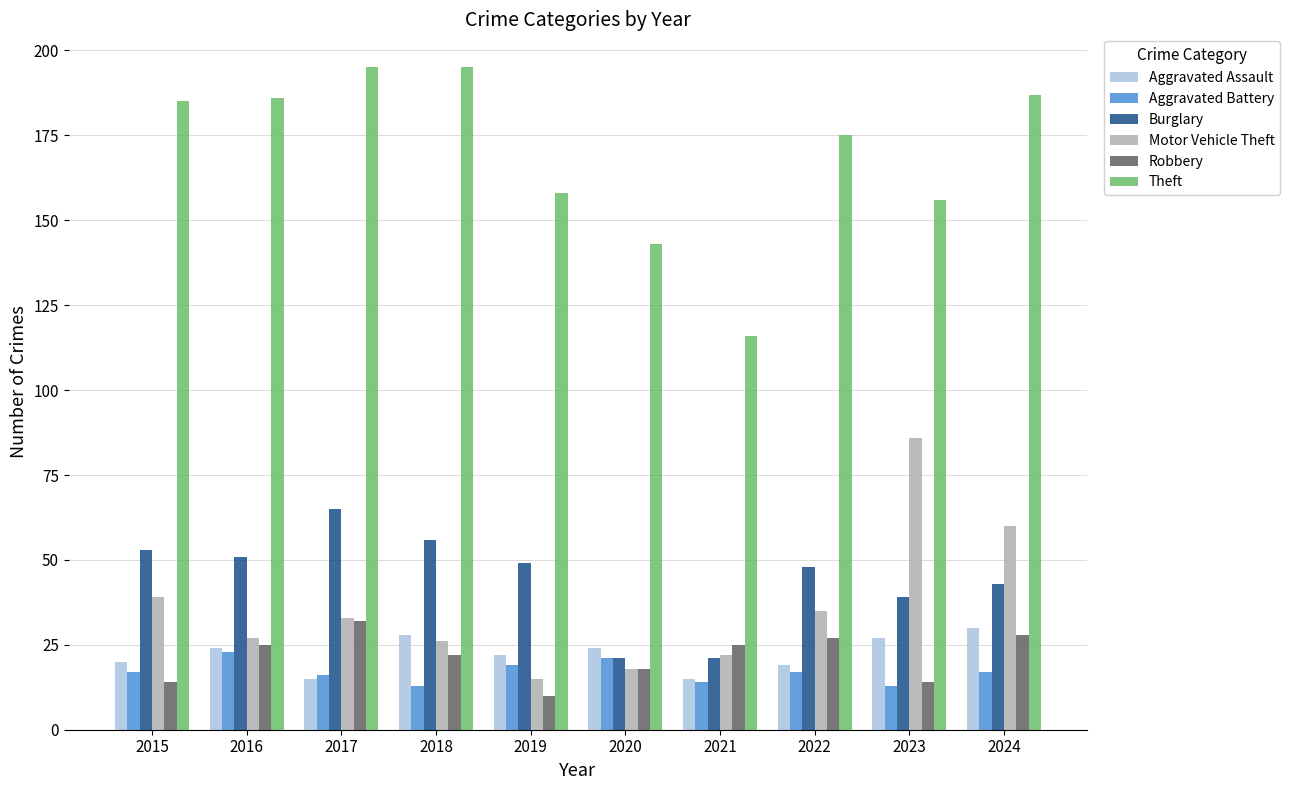

How many values in the Motor Vehicle Theft series are below 33?

5